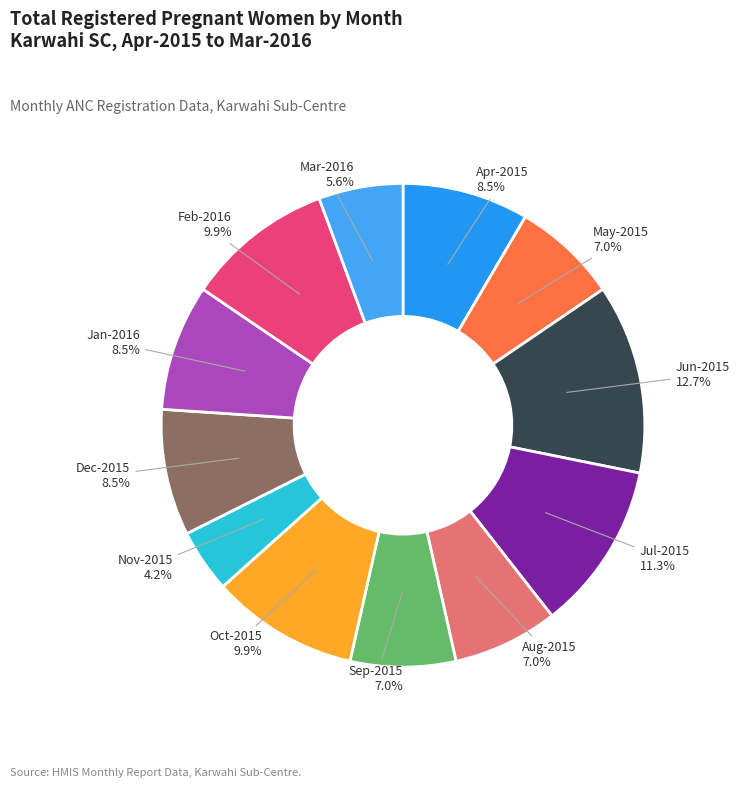

Is there a majority slice in this chart?

No